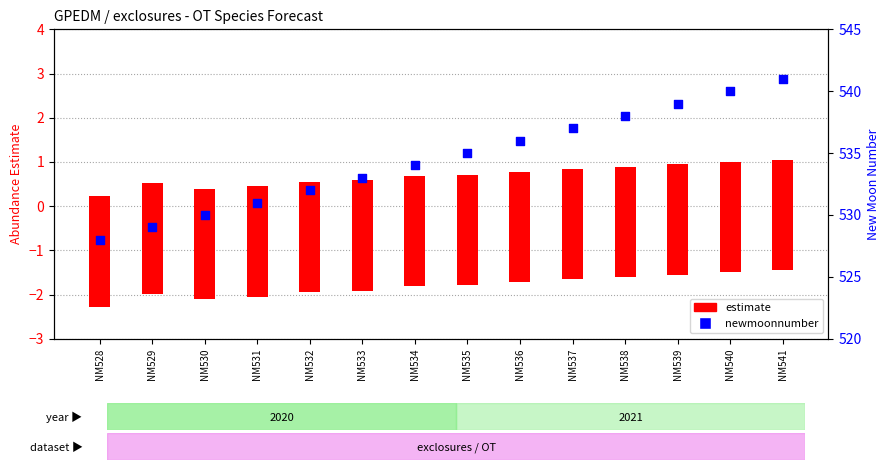

What are all the series names shown in the legend?

estimate, newmoonnumber